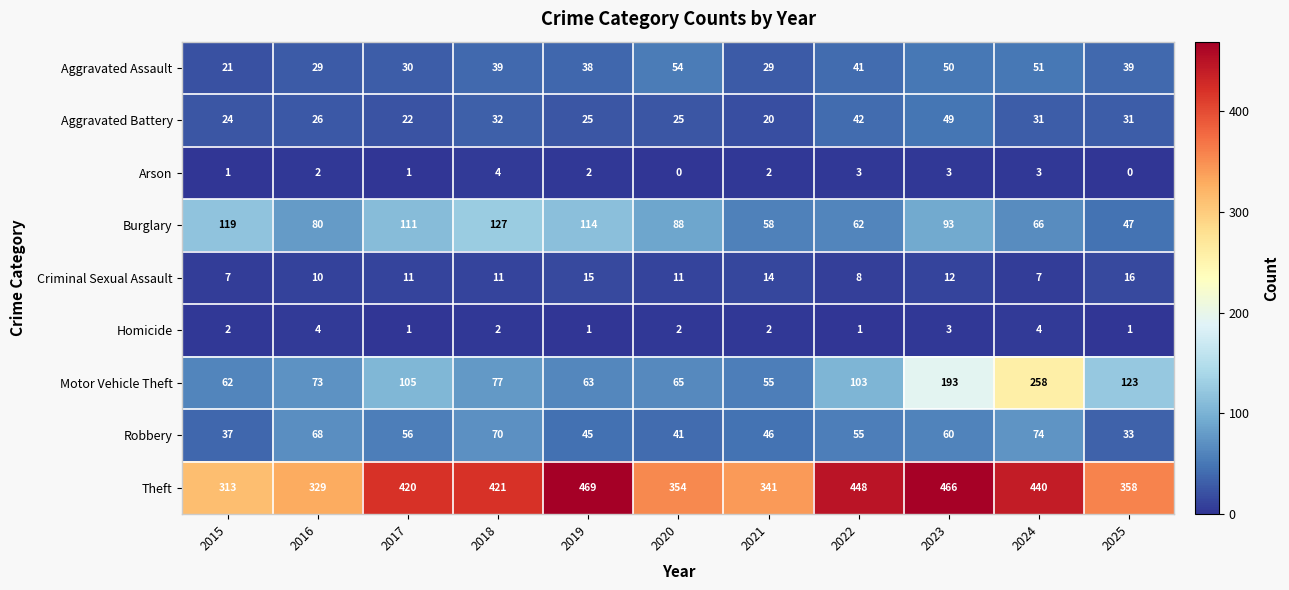

Count the number of data series in this chart.

9